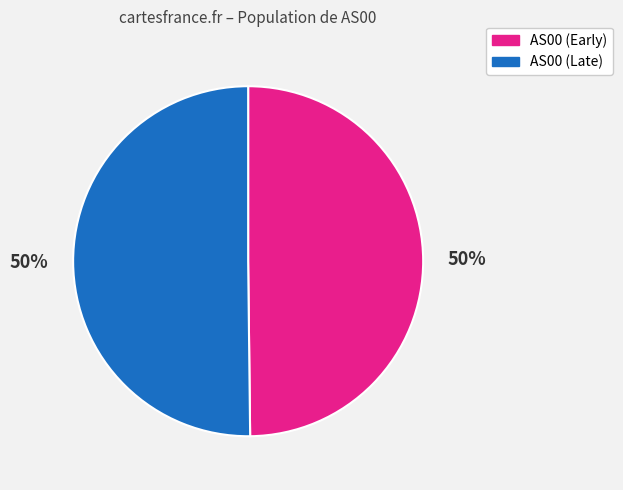

How many slices are in this pie chart?

2